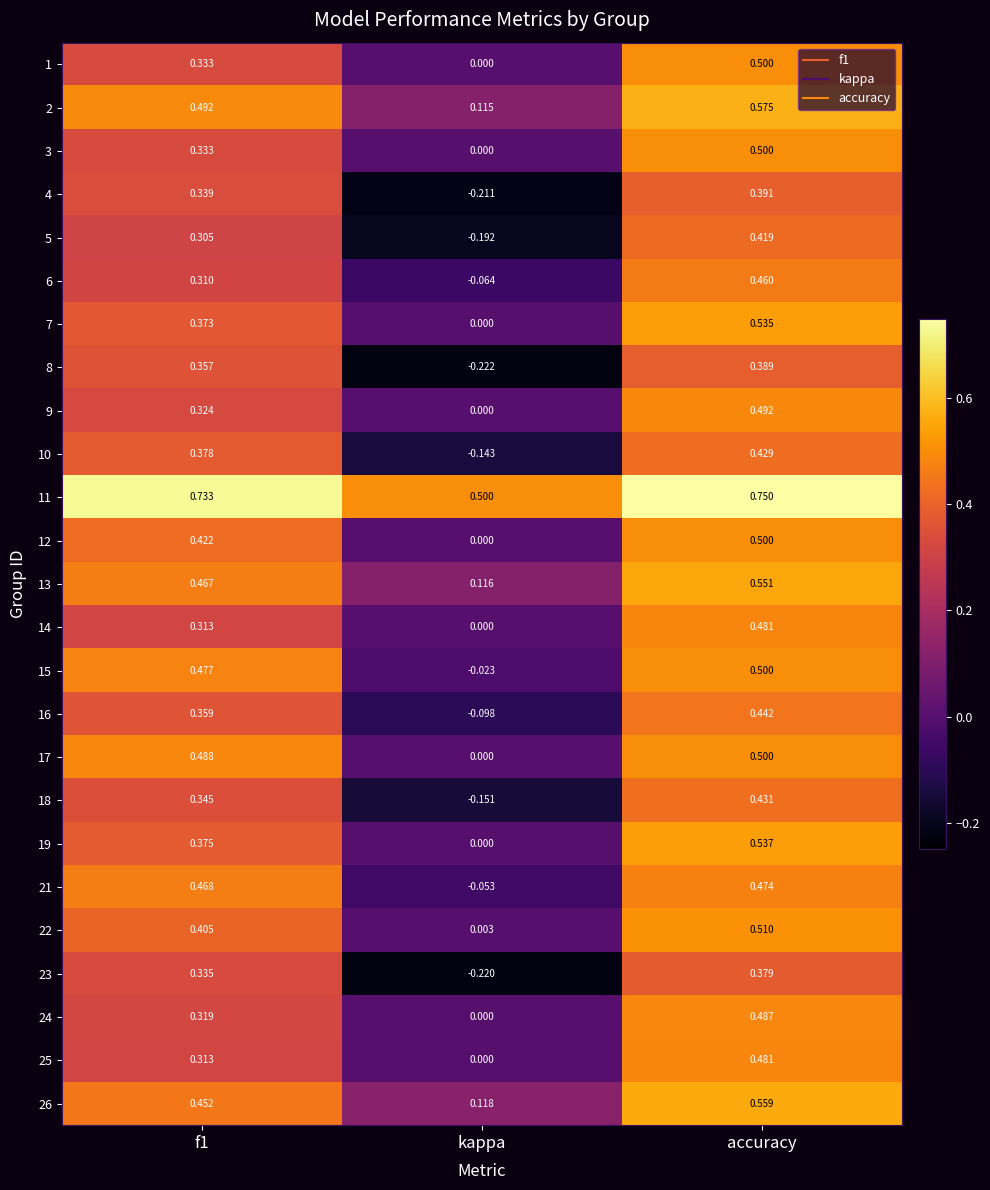

At which label does 7 reach its peak?

accuracy